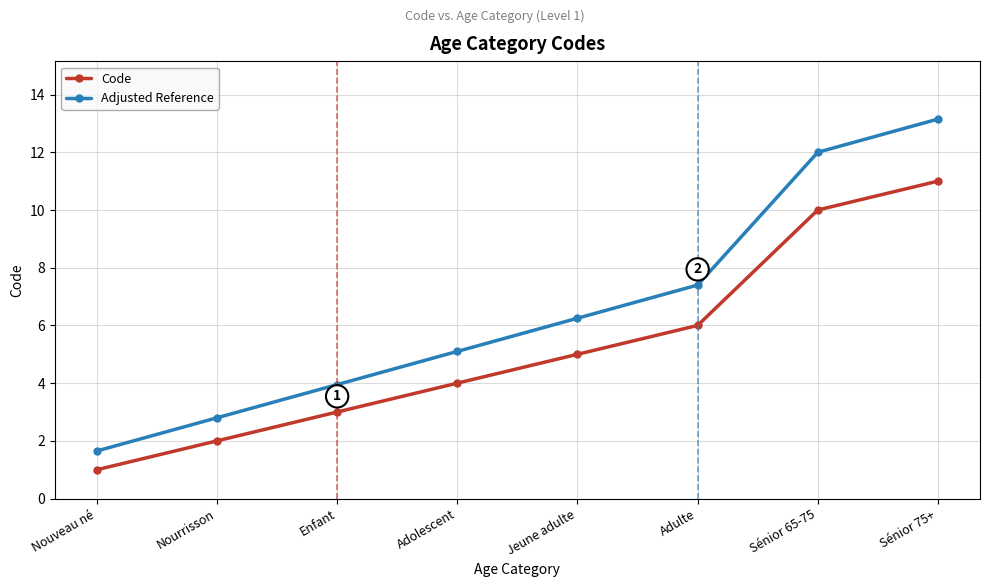

True or false: Adjusted Reference has more than 1 points higher than both neighbors.

False